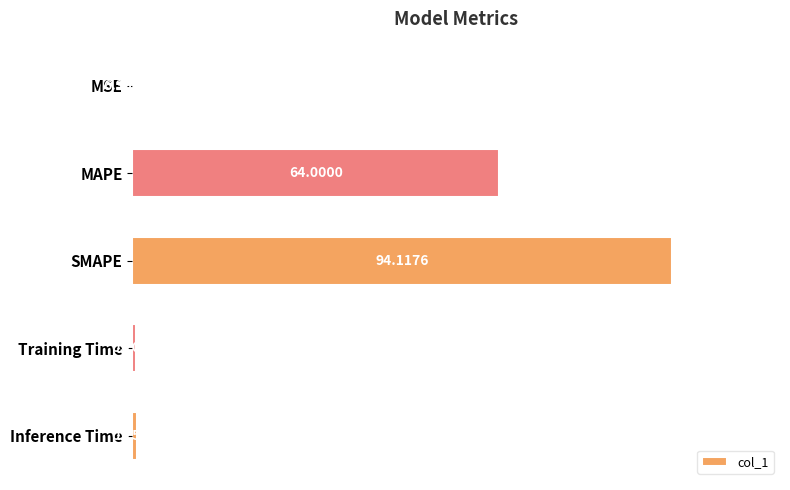

Are the bars horizontal?

Yes